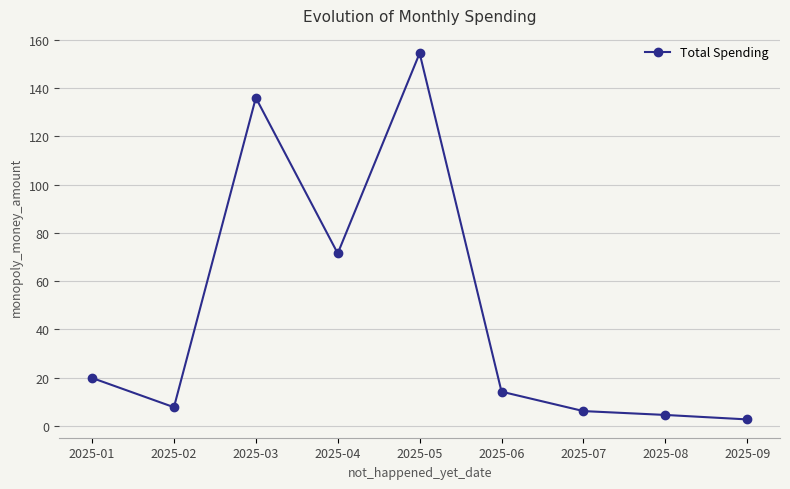

What is the difference between the maximum and second lowest values?

149.9